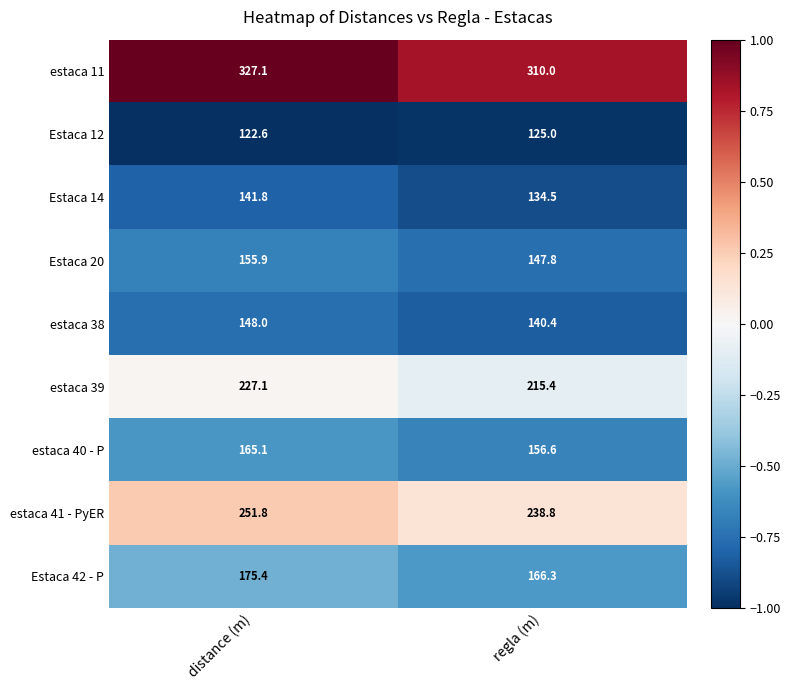

Reading left to right, what are all the values shown in this chart?

estaca 11: distance (m)=327.1	regla (m)=310.0
Estaca 12: distance (m)=122.6	regla (m)=125.0
Estaca 14: distance (m)=141.8	regla (m)=134.5
Estaca 20: distance (m)=155.9	regla (m)=147.8
estaca 38: distance (m)=148.0	regla (m)=140.4
estaca 39: distance (m)=227.1	regla (m)=215.4
estaca 40 - P: distance (m)=165.1	regla (m)=156.6
estaca 41 - PyER: distance (m)=251.8	regla (m)=238.8
Estaca 42 - P: distance (m)=175.4	regla (m)=166.3